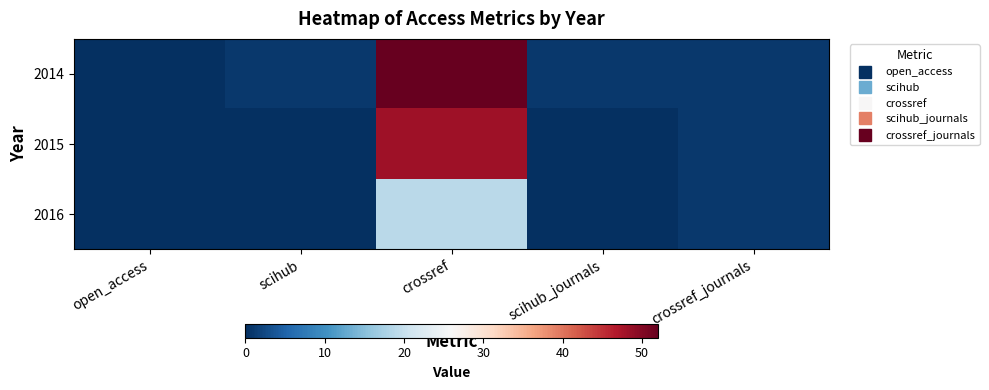

Which series has the largest total across all categories?

2014